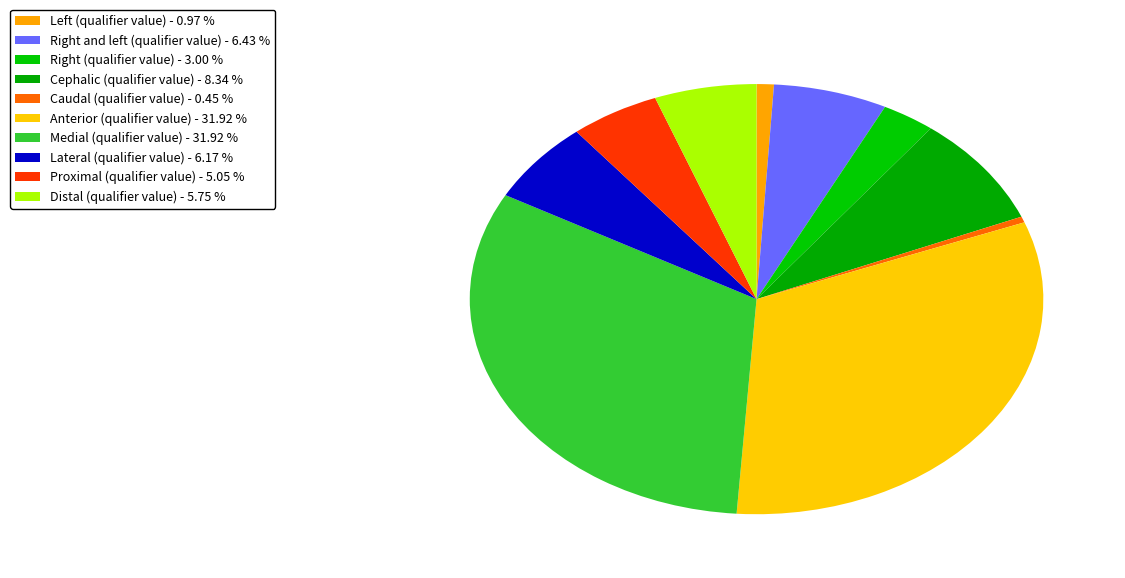

Rank the categories by value from highest to lowest.

Medial (qualifier value), Anterior (qualifier value), Cephalic (qualifier value), Right and left (qualifier value), Lateral (qualifier value), Distal (qualifier value), Proximal (qualifier value), Right (qualifier value), Left (qualifier value), Caudal (qualifier value)